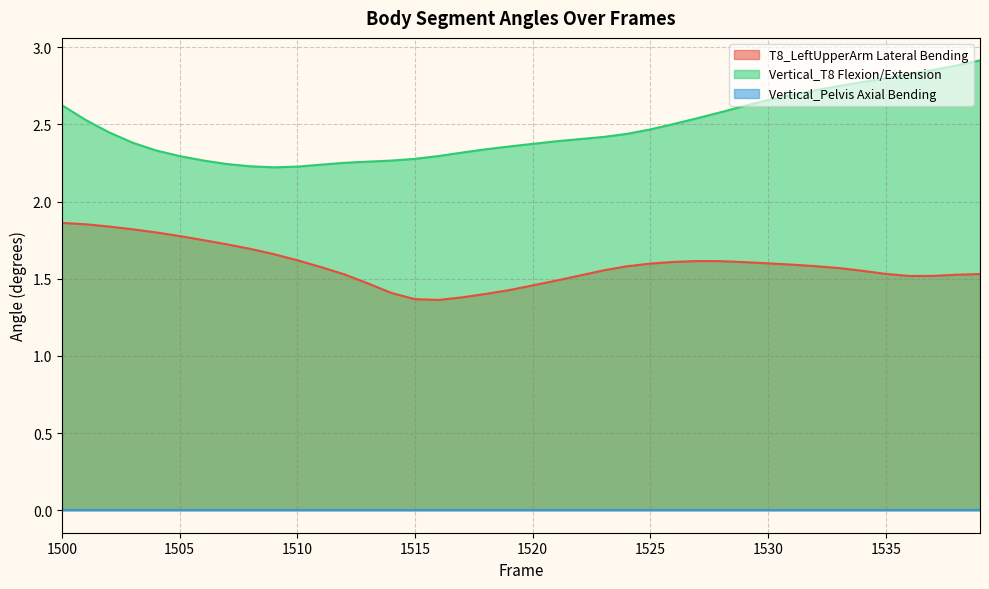

Between 1505 and 1515, which series saw the biggest shift?

T8_LeftUpperArm Lateral Bending